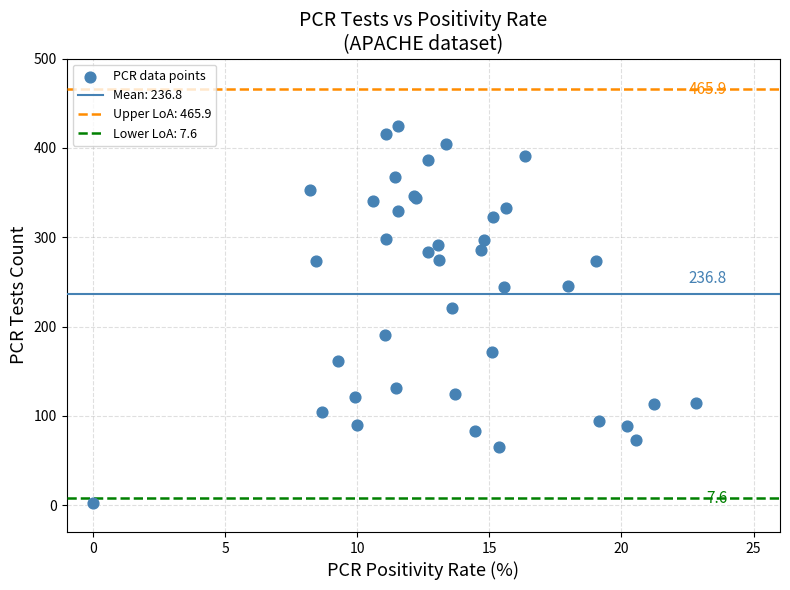

What Y value in the scatter plot is closest to 213?

221